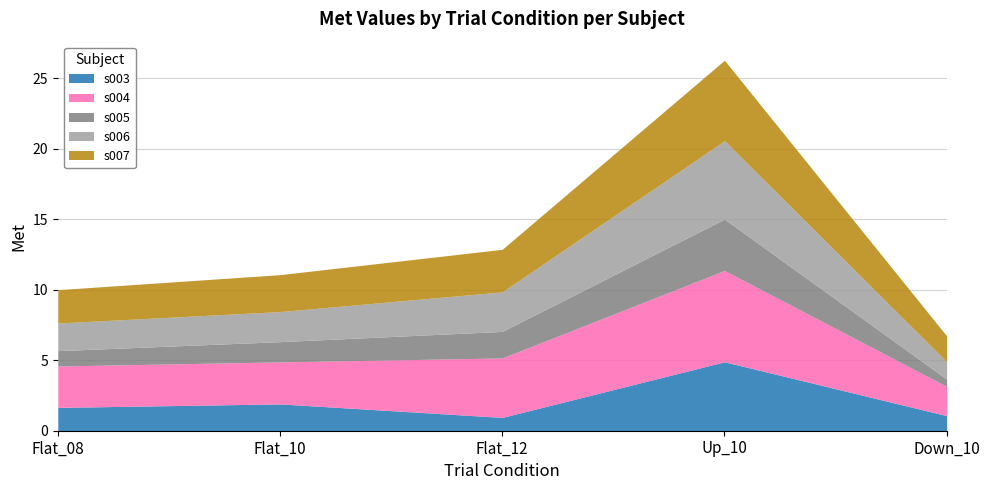

Where is s003 nearest to the value 2?

Flat_10